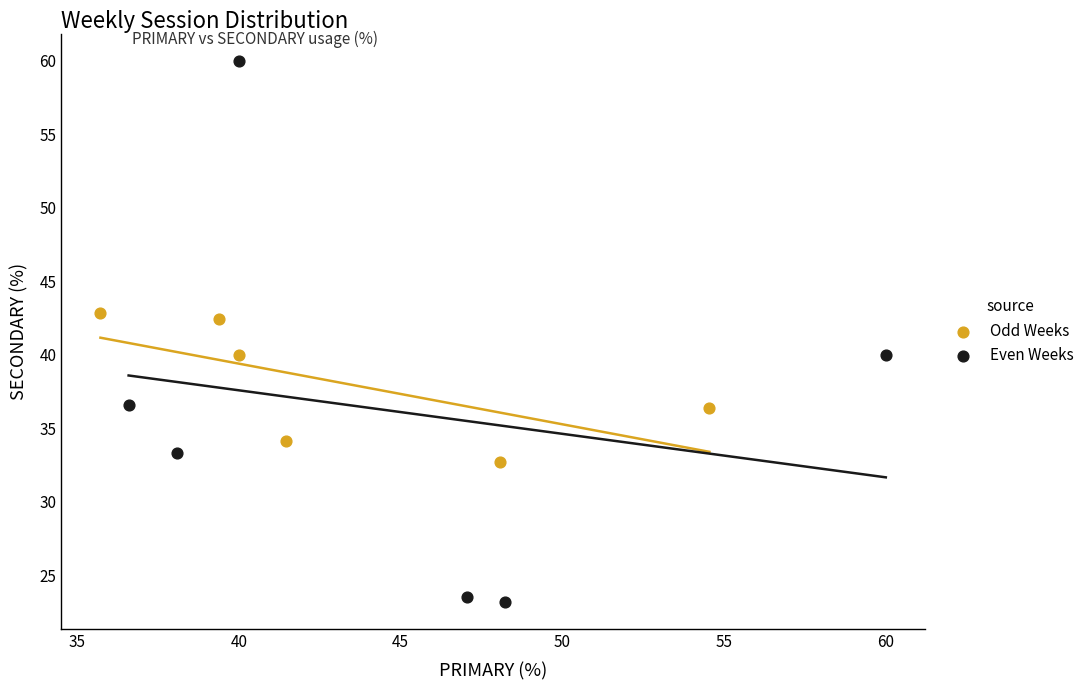

Which series reaches the minimum Y coordinate?

Even Weeks